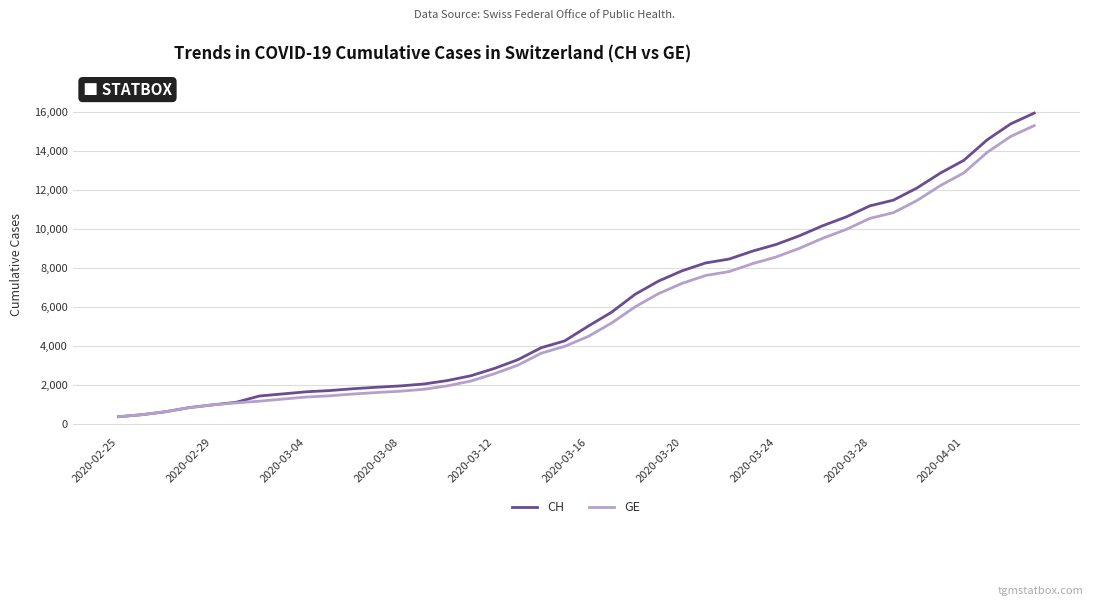

What is the highest value of the CH series?

15926